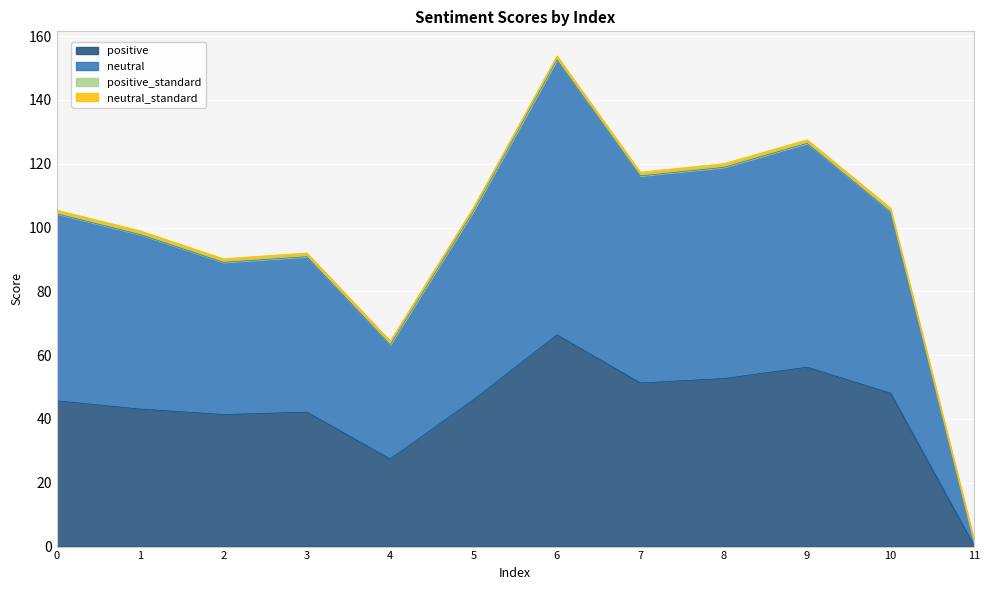

Between 8 and 0, which is larger?

8